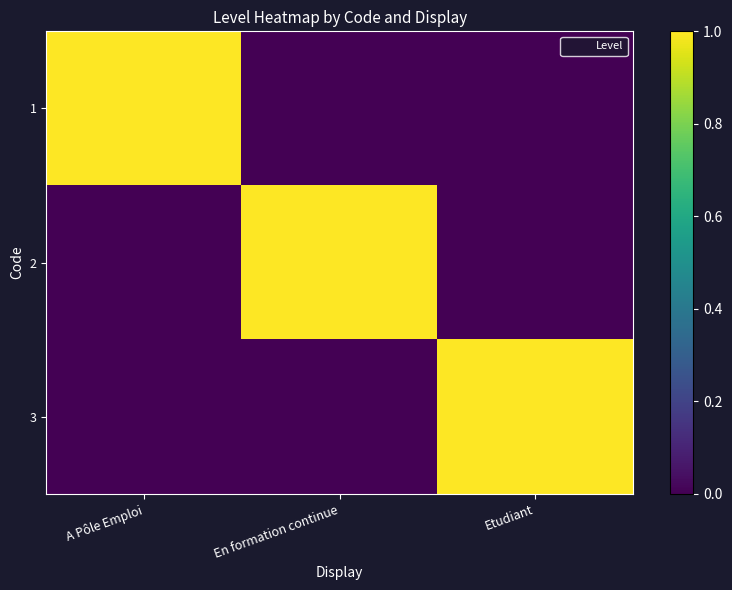

Reading left to right, list all the values displayed in this chart.

1: A Pôle Emploi=1	En formation continue=0	Etudiant=0
2: A Pôle Emploi=0	En formation continue=1	Etudiant=0
3: A Pôle Emploi=0	En formation continue=0	Etudiant=1